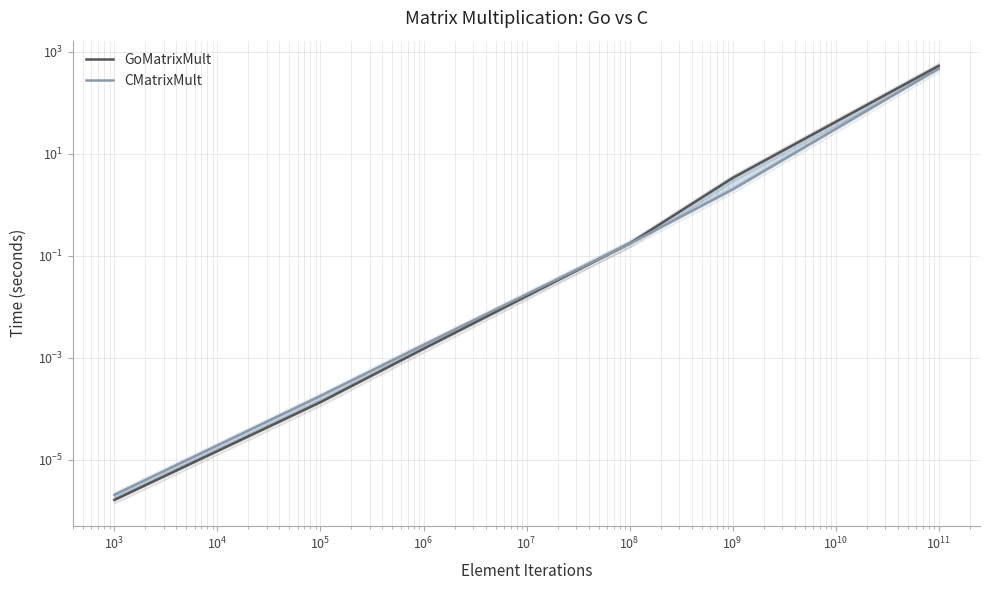

The GoMatrixMult series shows 0.3 at $\mathdefault{10^{4}}$. True or false?

False